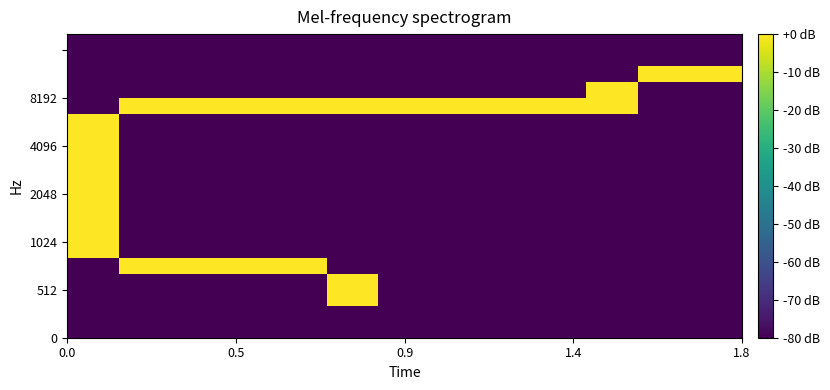

How many data points does each series have?

13